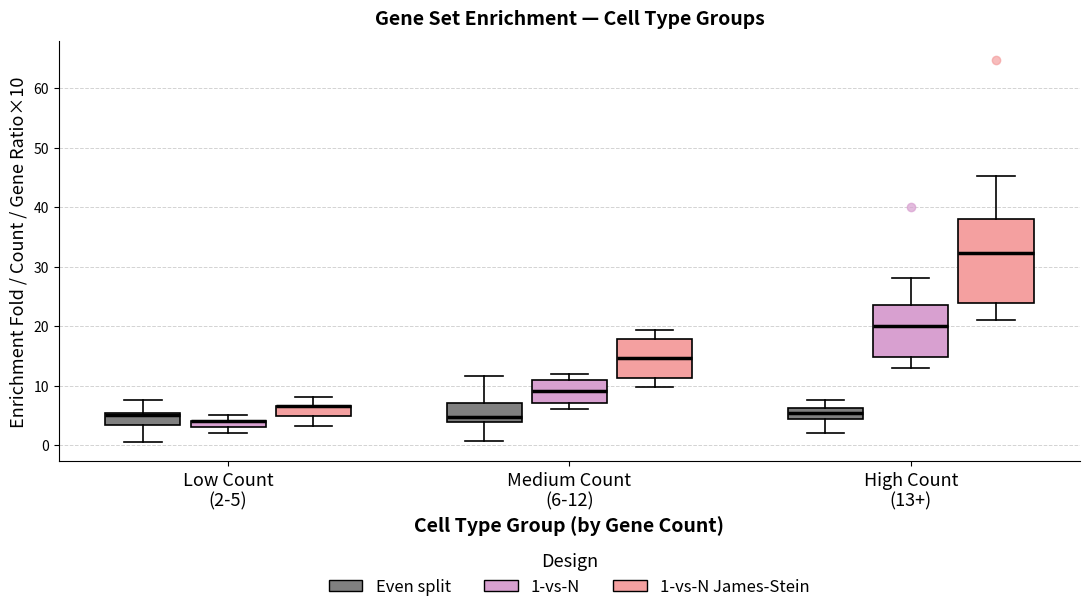

Comparing the boxes themselves (not the whiskers), which one is the tallest?

High Count (13+) (1-vs-N James-Stein)